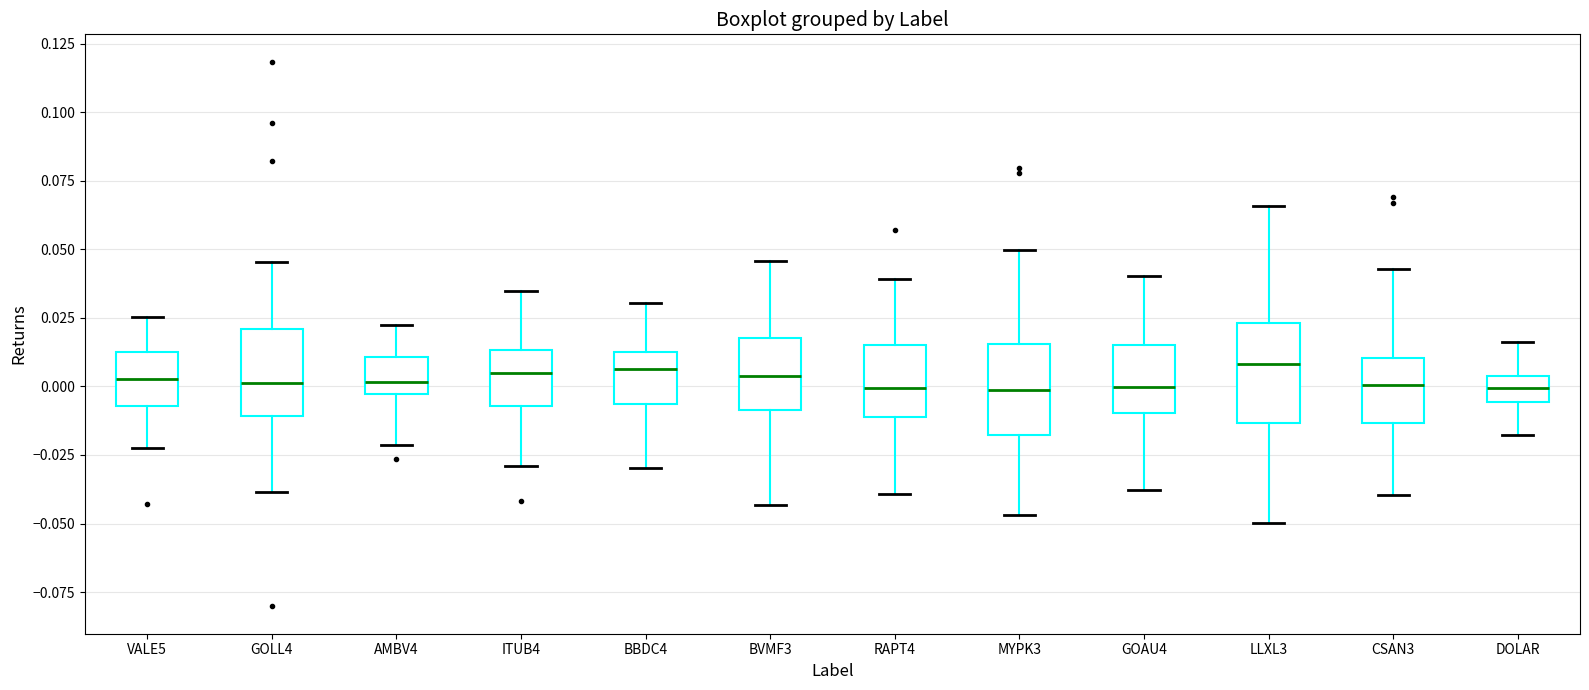

Reading left to right, read every box against the y-axis: the position of its median line, the range the box covers, and the ends of its whiskers. The values are not printed on the chart, so give them approximately, as read against the axis.

VALE5: median 0.005, box -0.005 to 0.010, whiskers -0.020 to 0.025
GOLL4: median 0.000, box -0.010 to 0.020, whiskers -0.040 to 0.045
AMBV4: median 0.000, box -0.005 to 0.010, whiskers -0.020 to 0.025
ITUB4: median 0.005, box -0.005 to 0.015, whiskers -0.030 to 0.035
BBDC4: median 0.005, box -0.005 to 0.015, whiskers -0.030 to 0.030
BVMF3: median 0.005, box -0.010 to 0.020, whiskers -0.045 to 0.045
RAPT4: median 0.000, box -0.010 to 0.015, whiskers -0.040 to 0.040
MYPK3: median 0.000, box -0.020 to 0.015, whiskers -0.045 to 0.050
GOAU4: median 0.000, box -0.010 to 0.015, whiskers -0.040 to 0.040
LLXL3: median 0.010, box -0.015 to 0.025, whiskers -0.050 to 0.065
CSAN3: median 0.000, box -0.015 to 0.010, whiskers -0.040 to 0.045
DOLAR: median 0.000, box -0.005 to 0.005, whiskers -0.020 to 0.015